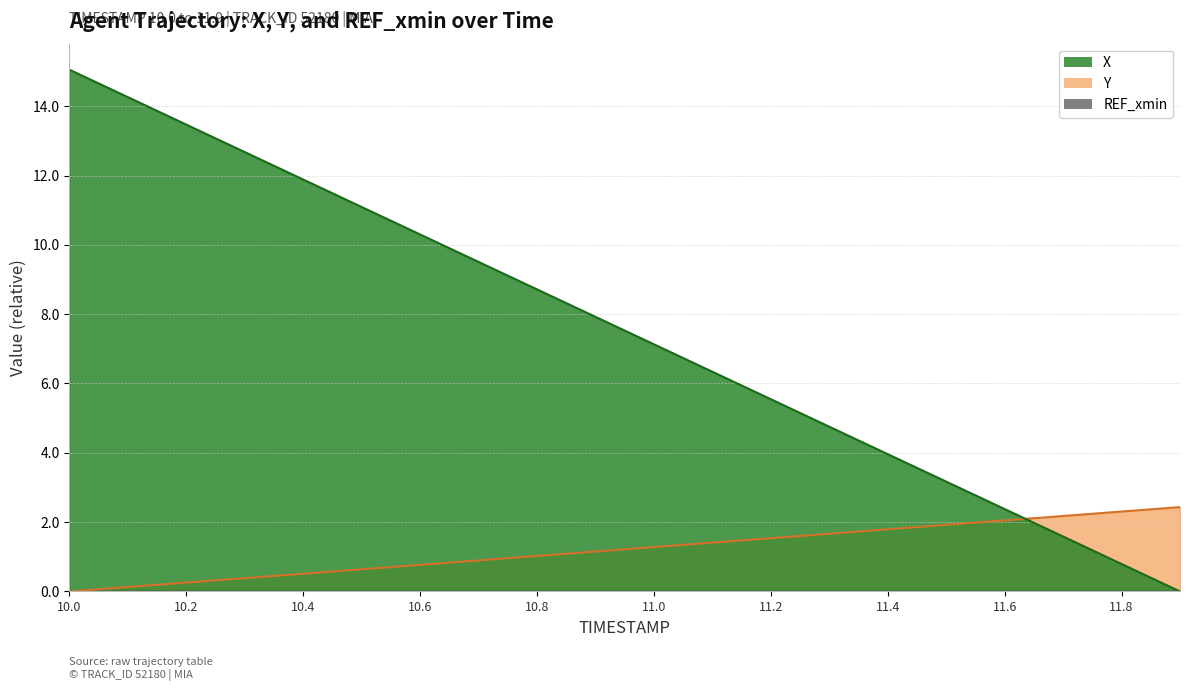

What is the difference between the maximum and minimum values in the X series?

15.1